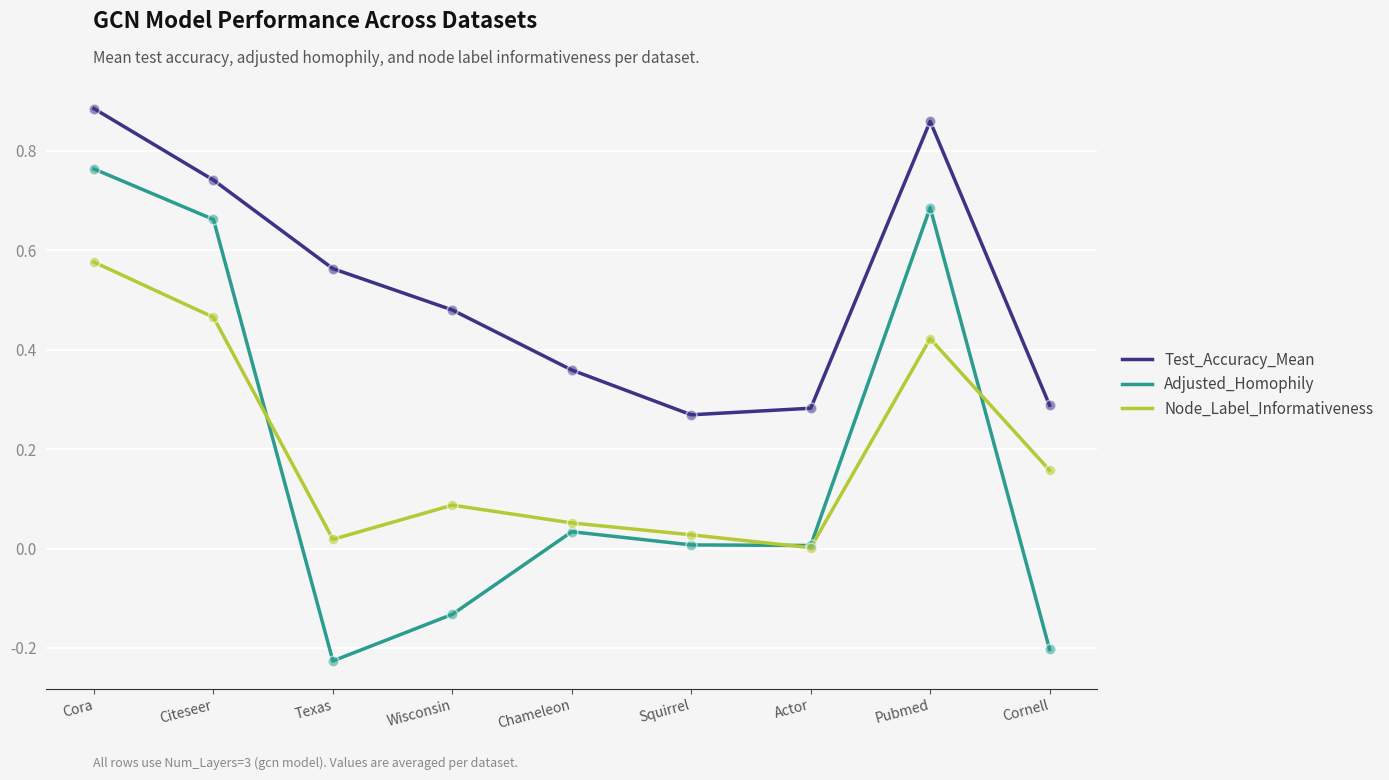

At which category is the sum across all series the highest?

Cora